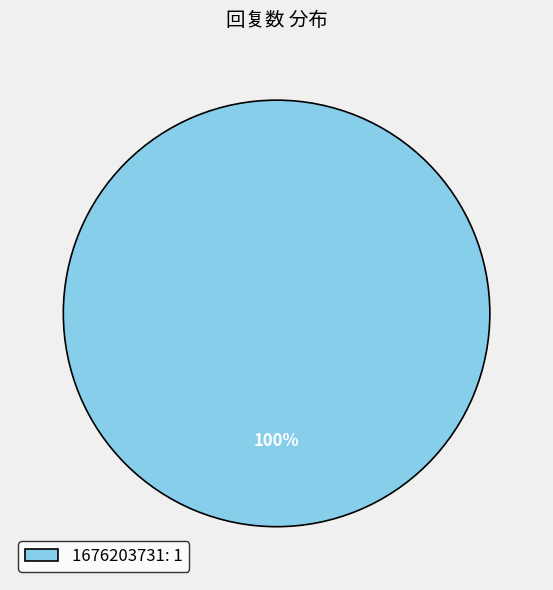

Rank the categories by value from highest to lowest.

1676203731: 1